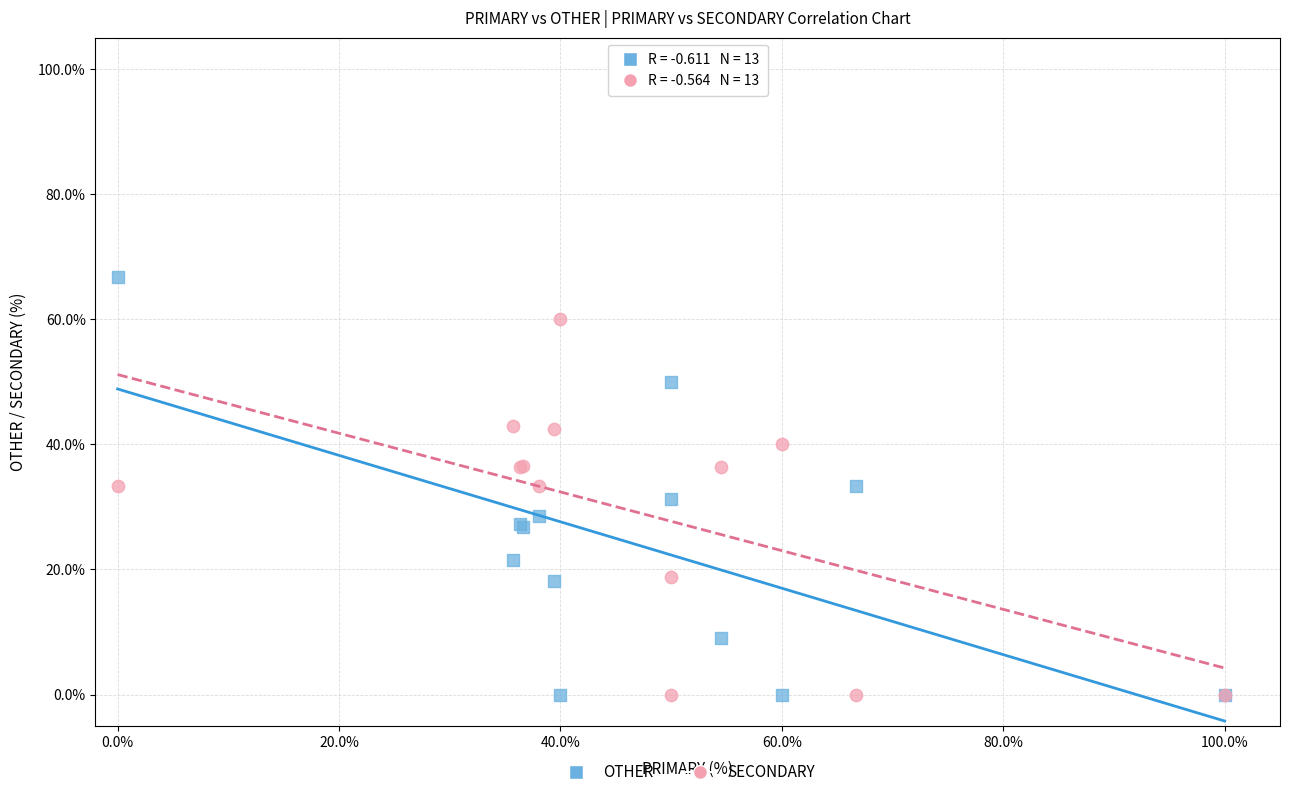

Which series contains the highest Y value?

OTHER